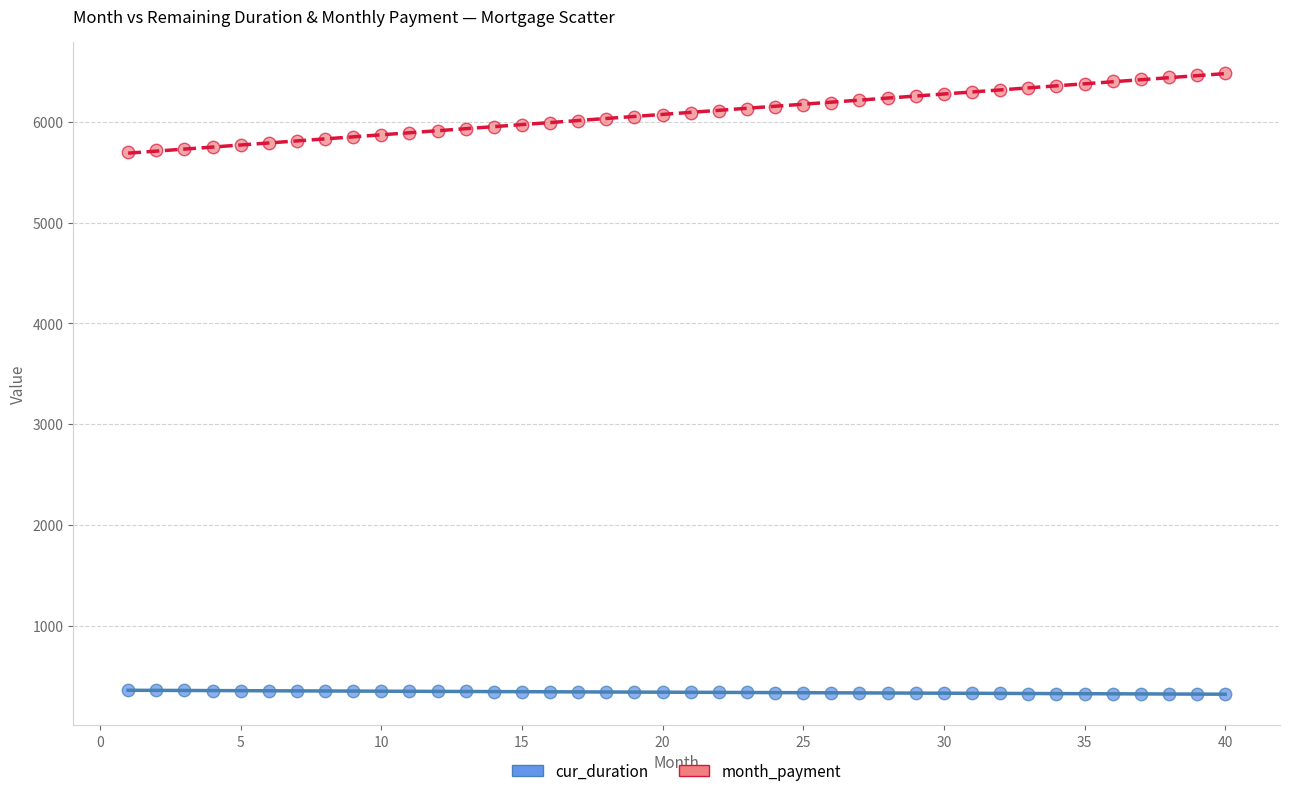

Which series reaches the maximum Y coordinate?

month_payment